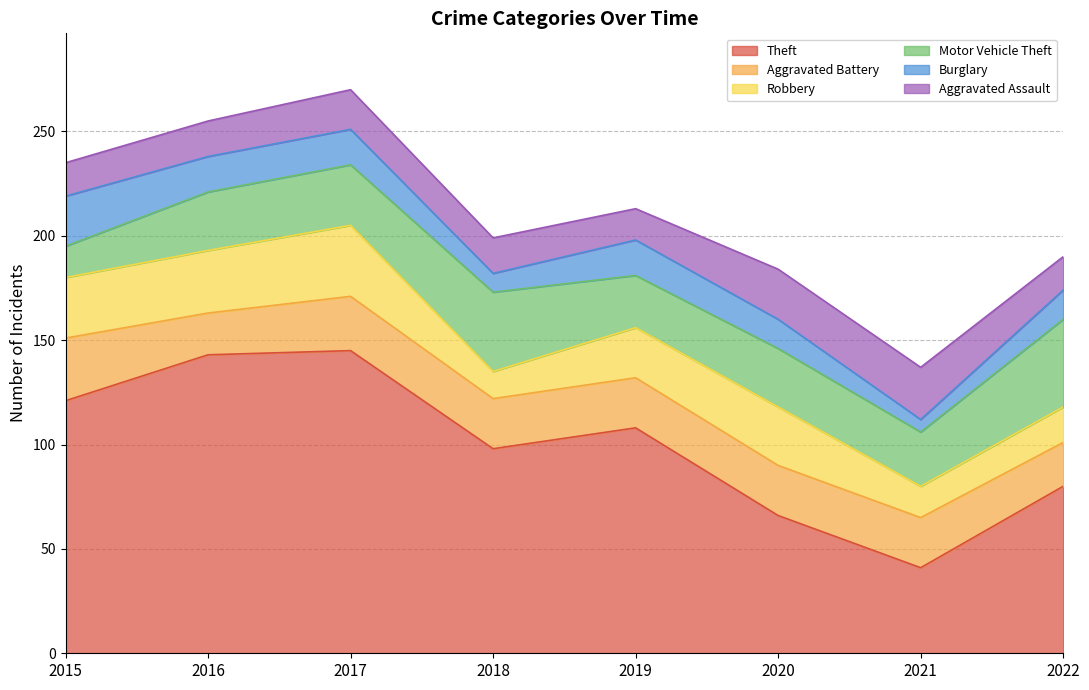

Rank the series at 2015 from highest to lowest value.

Theft, Aggravated Battery, Robbery, Burglary, Aggravated Assault, Motor Vehicle Theft